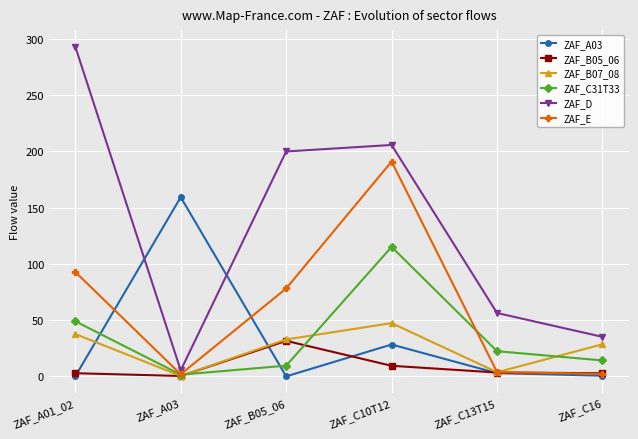

Which series has the largest total across all categories?

ZAF_D